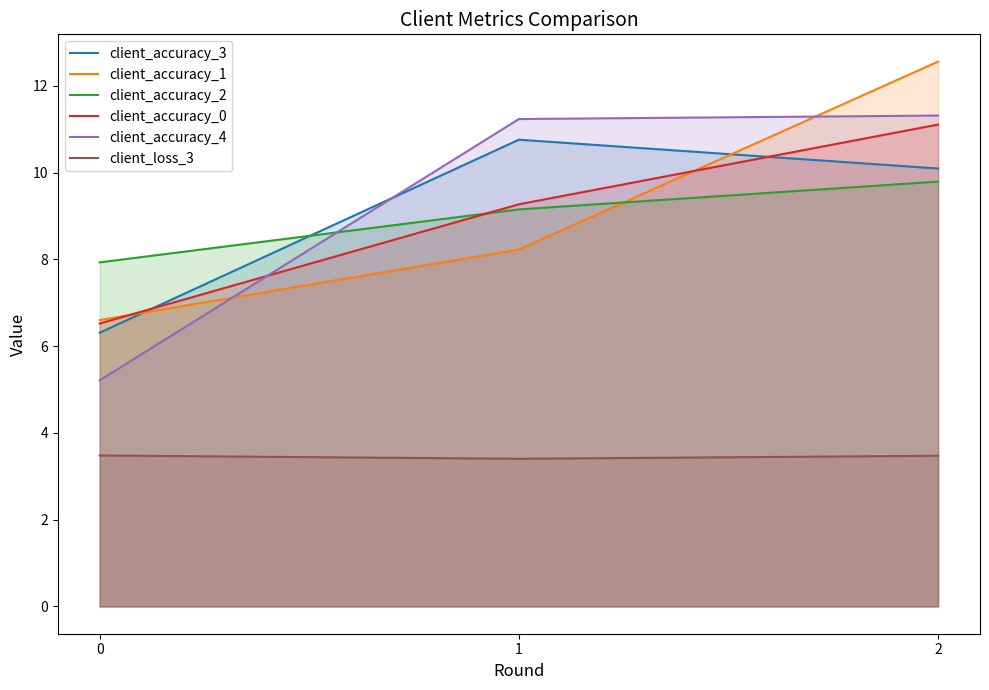

At which category is the sum across all series the highest?

2